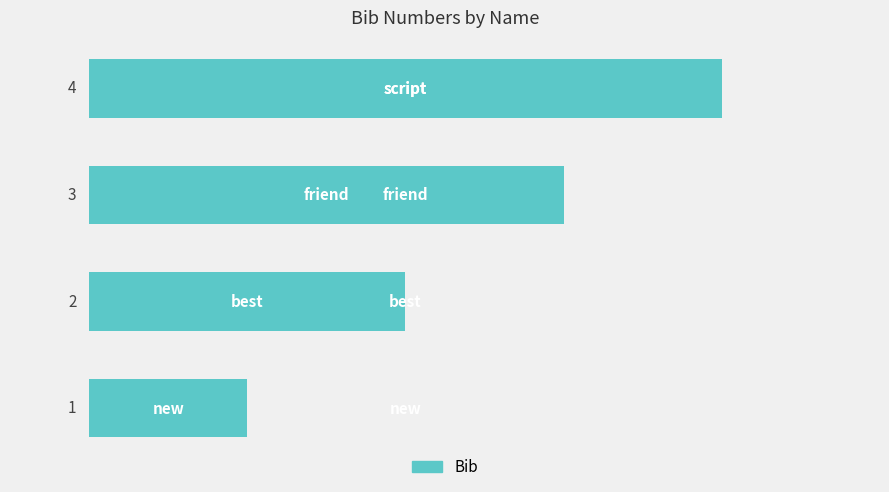

What is the difference between the maximum and minimum values?

3